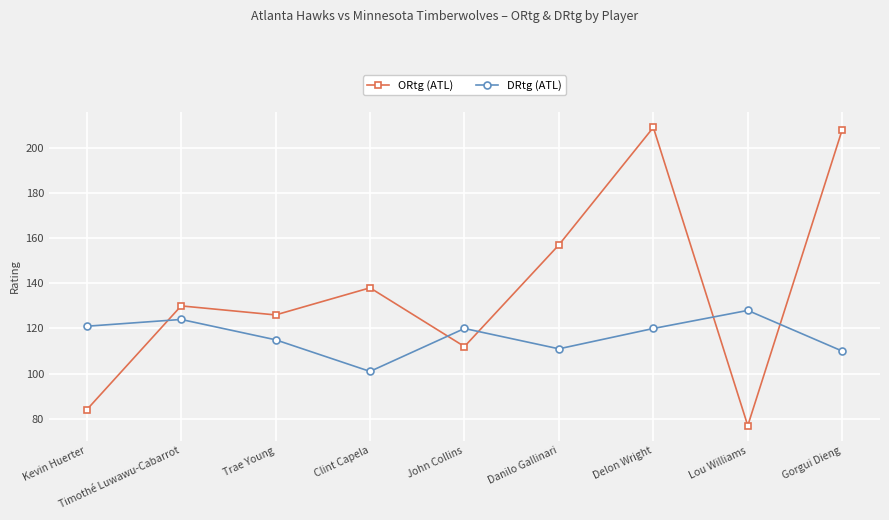

True or false: DRtg (ATL) has a value of 34 at Trae Young.

False